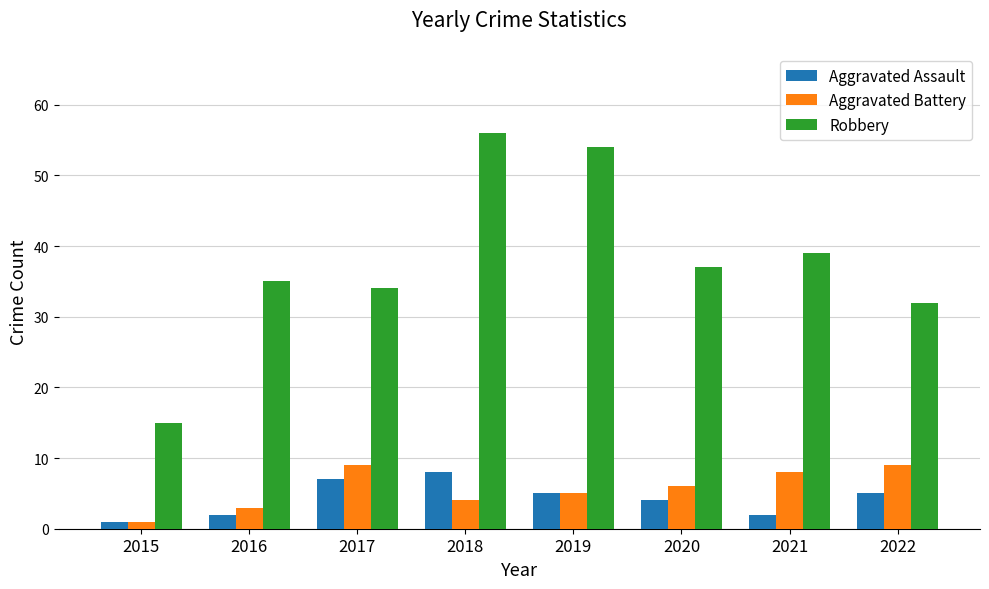

What are all the series names shown in the legend?

Aggravated Assault, Aggravated Battery, Robbery